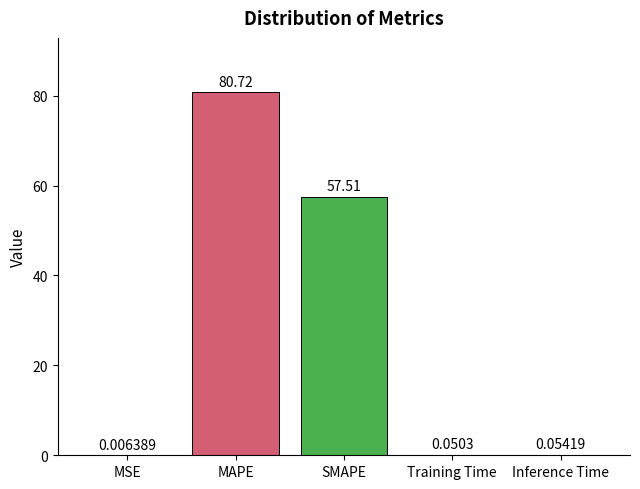

Which has a higher value, SMAPE or Inference Time?

SMAPE